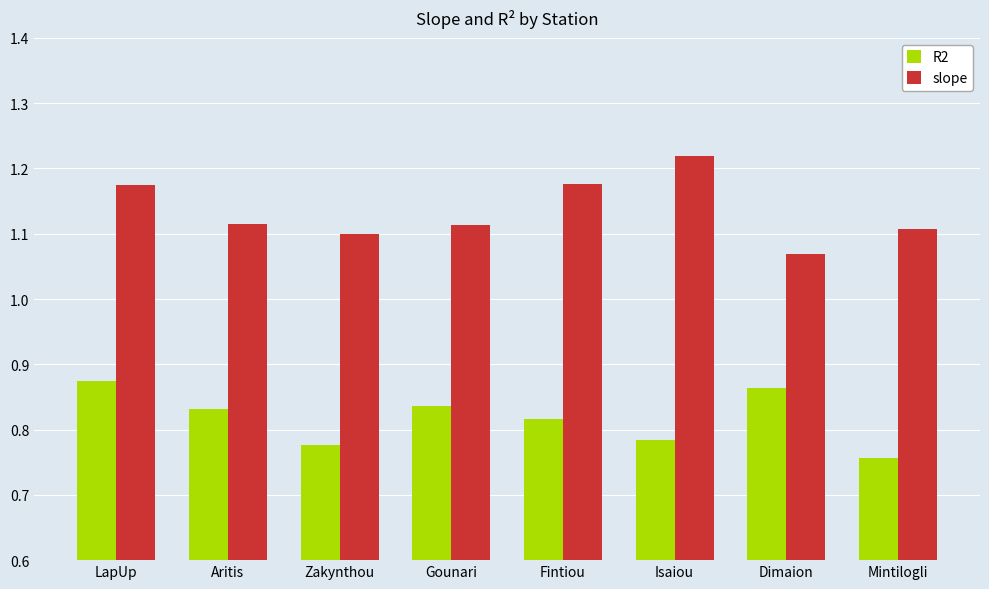

Are the bars horizontal?

No